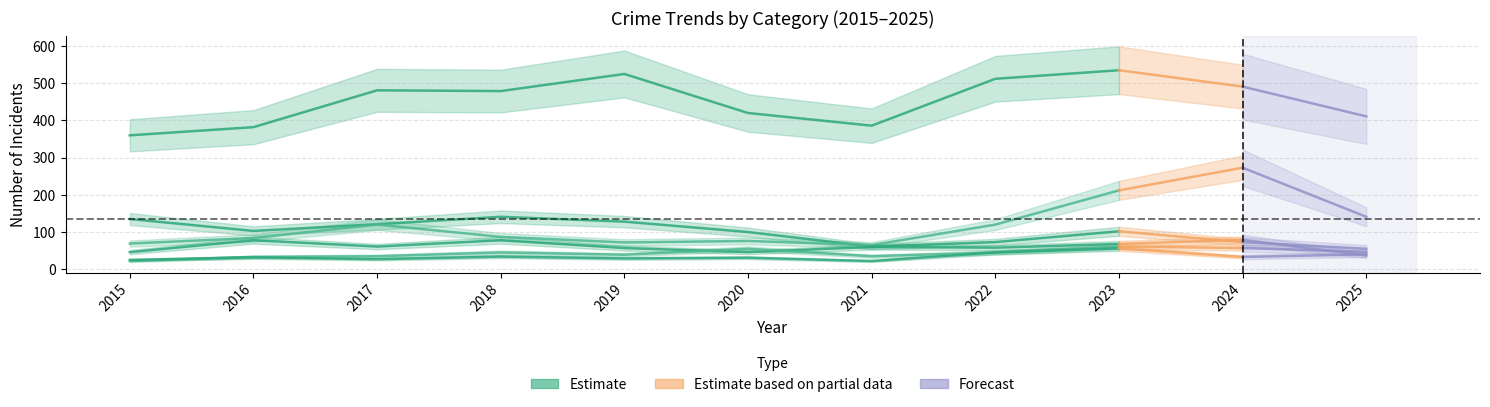

At which category does Burglary reach its first local peak?

2018